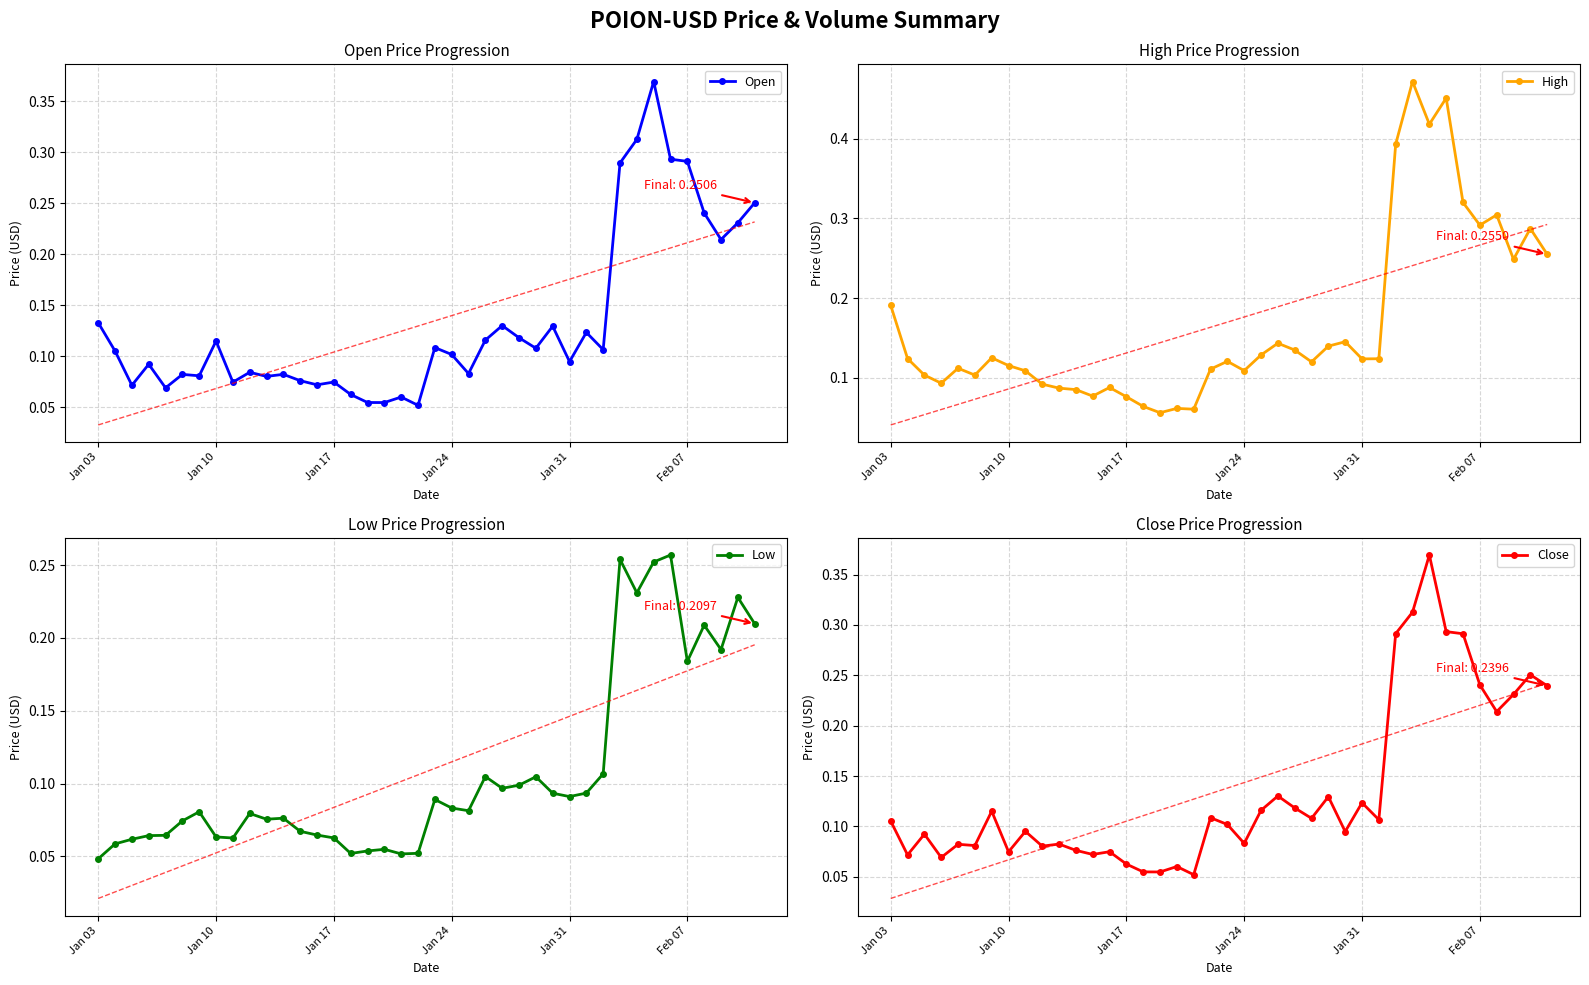

True or false: Open has more than 0 points higher than both neighbors.

True